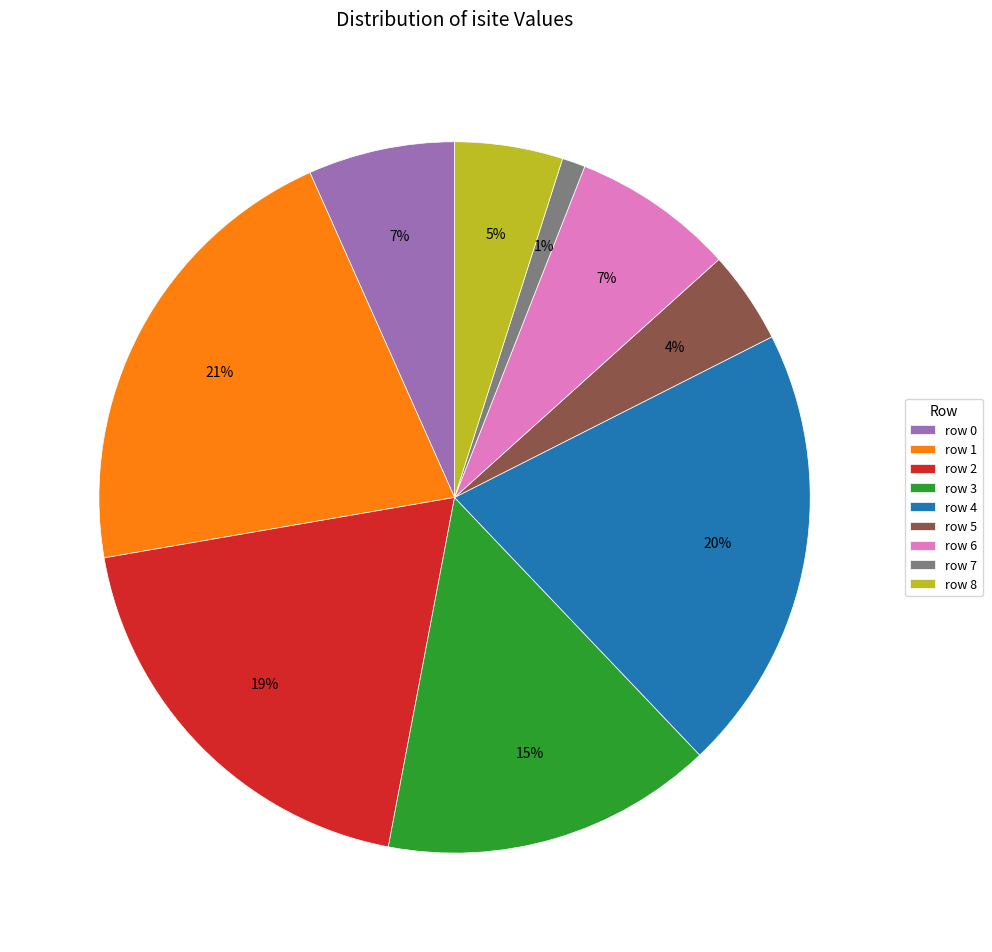

To the nearest percent, what is the average slice percentage?

11%